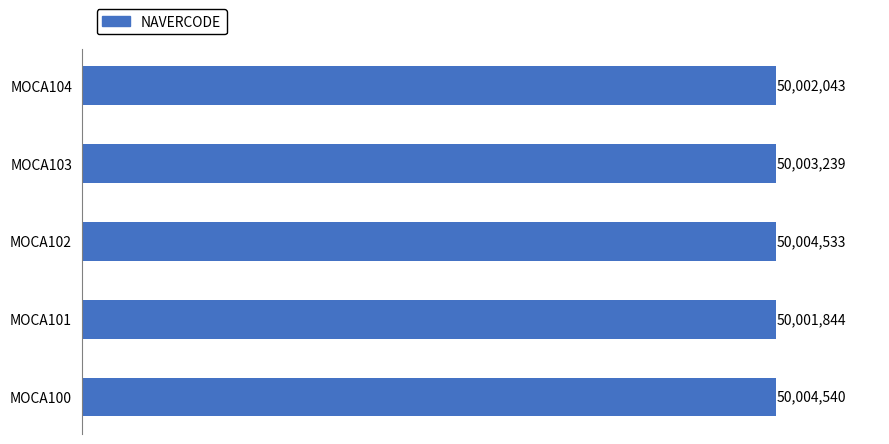

Count the number of data series in this chart.

1